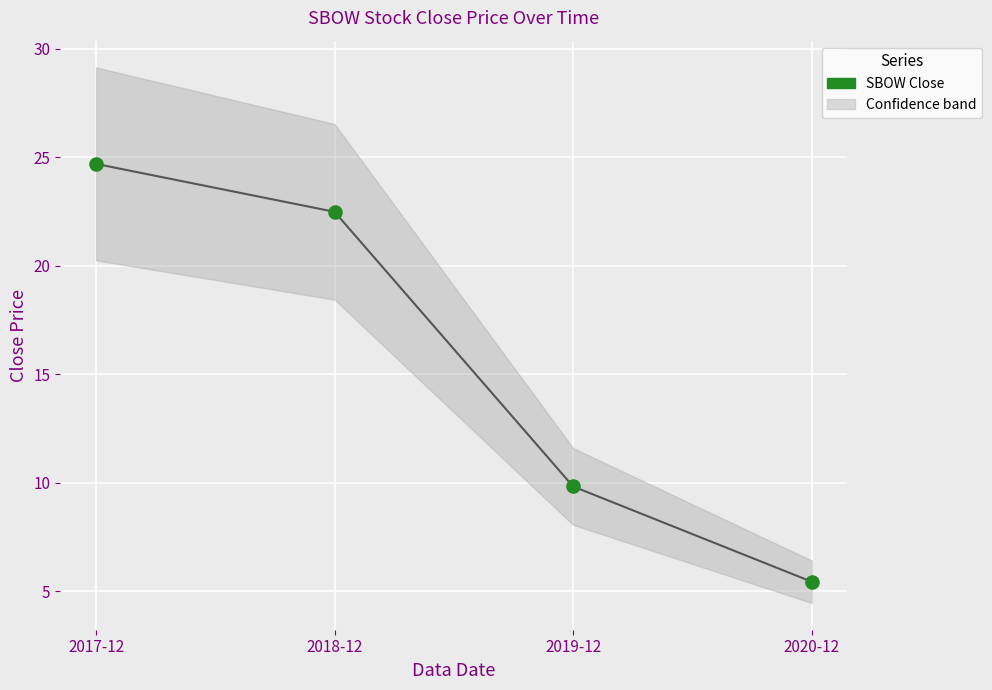

What is the average Y value?

15.6